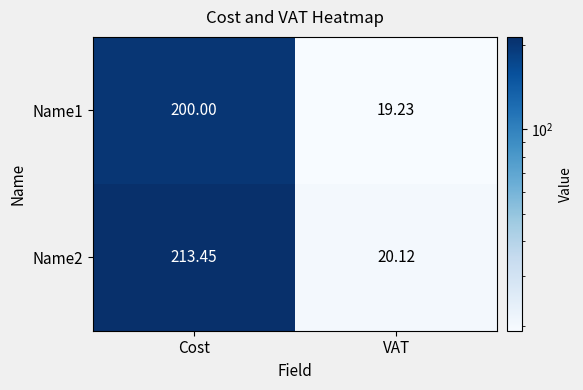

How many data points in Name1 are less than 200?

1